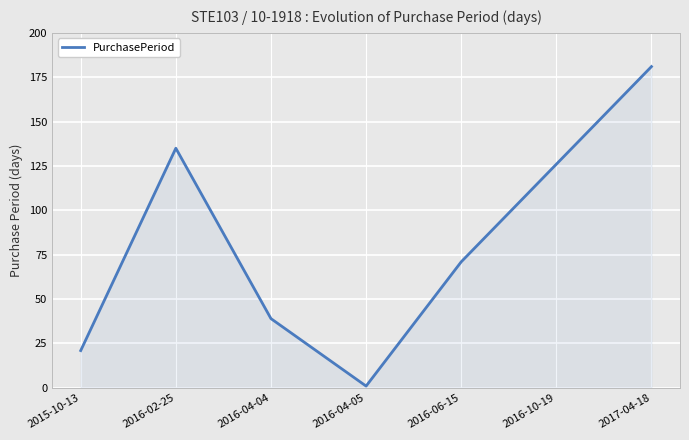

Rank the categories by value from lowest to highest.

2016-04-05, 2015-10-13, 2016-04-04, 2016-06-15, 2016-10-19, 2016-02-25, 2017-04-18